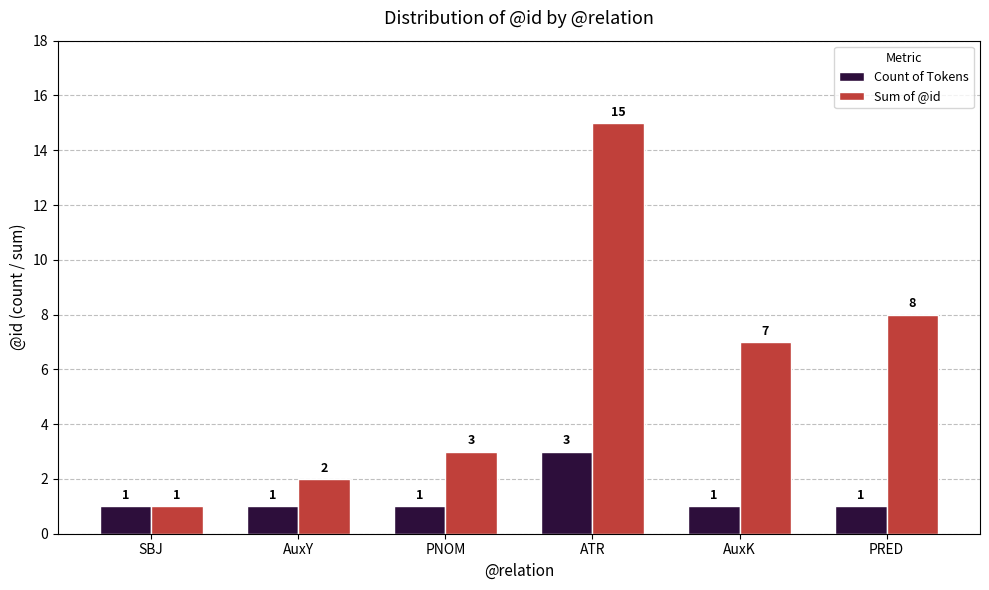

Reading left to right, what are all the values shown in this chart?

Count of Tokens: SBJ=1	AuxY=1	PNOM=1	ATR=3	AuxK=1	PRED=1
Sum of @id: SBJ=1	AuxY=2	PNOM=3	ATR=15	AuxK=7	PRED=8